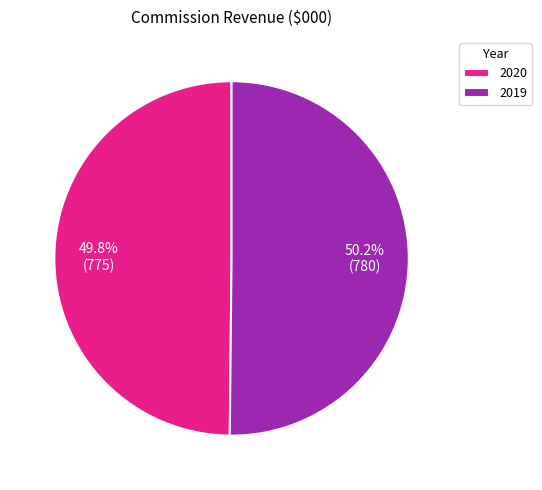

True or false: 2020 accounts for 38% of the total.

False